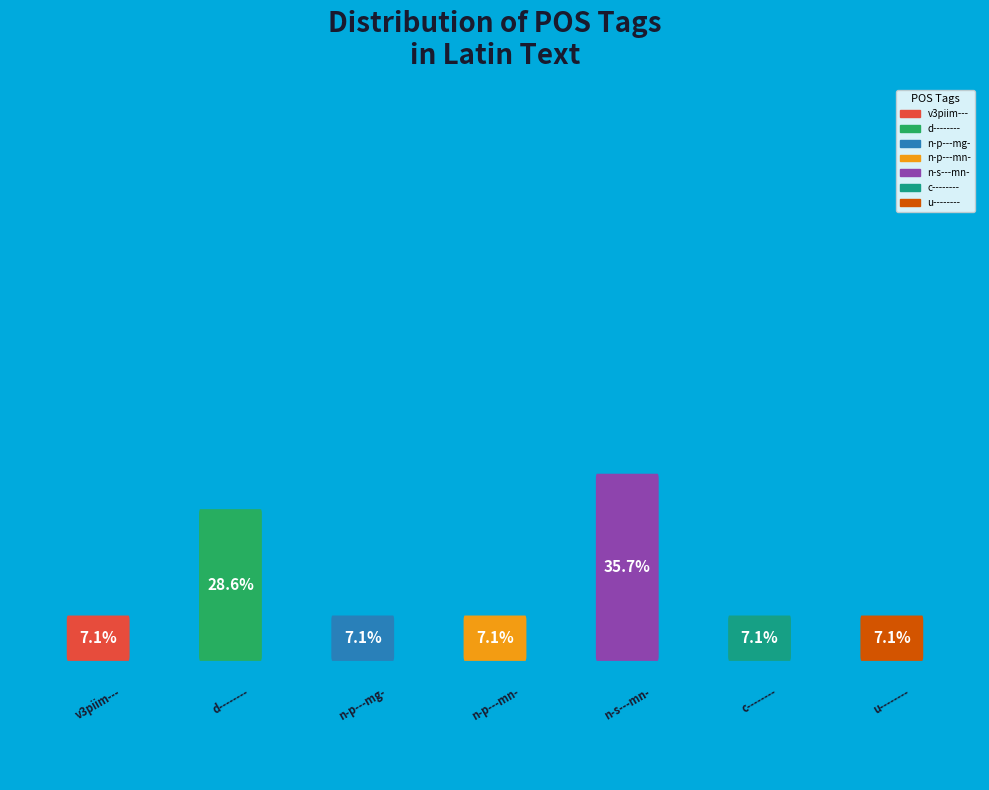

To the nearest percent, what percentage of the pie is u--------?

7%